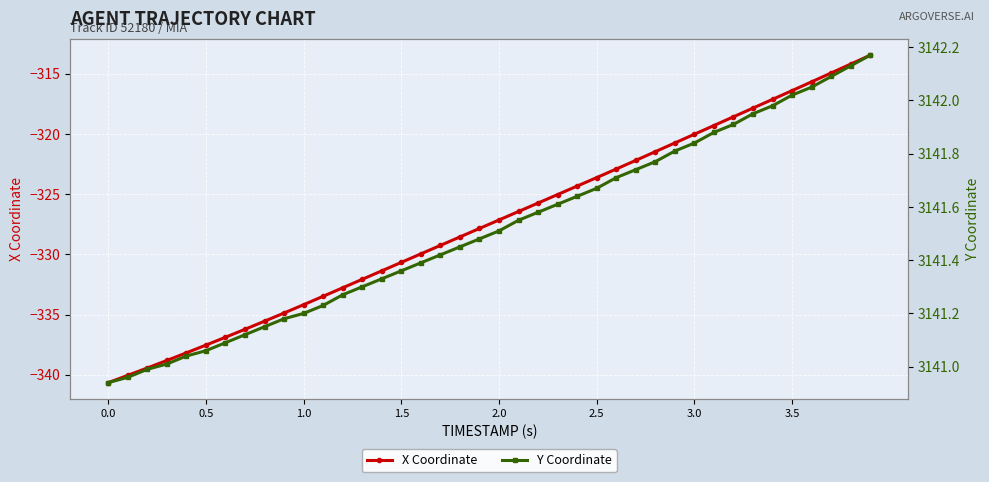

What is the average value of the Y Coordinate series?

3141.5